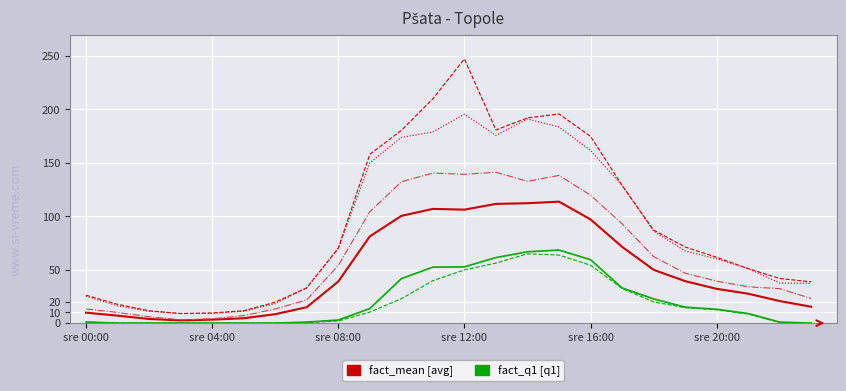

What is the greatest value displayed?

247.3